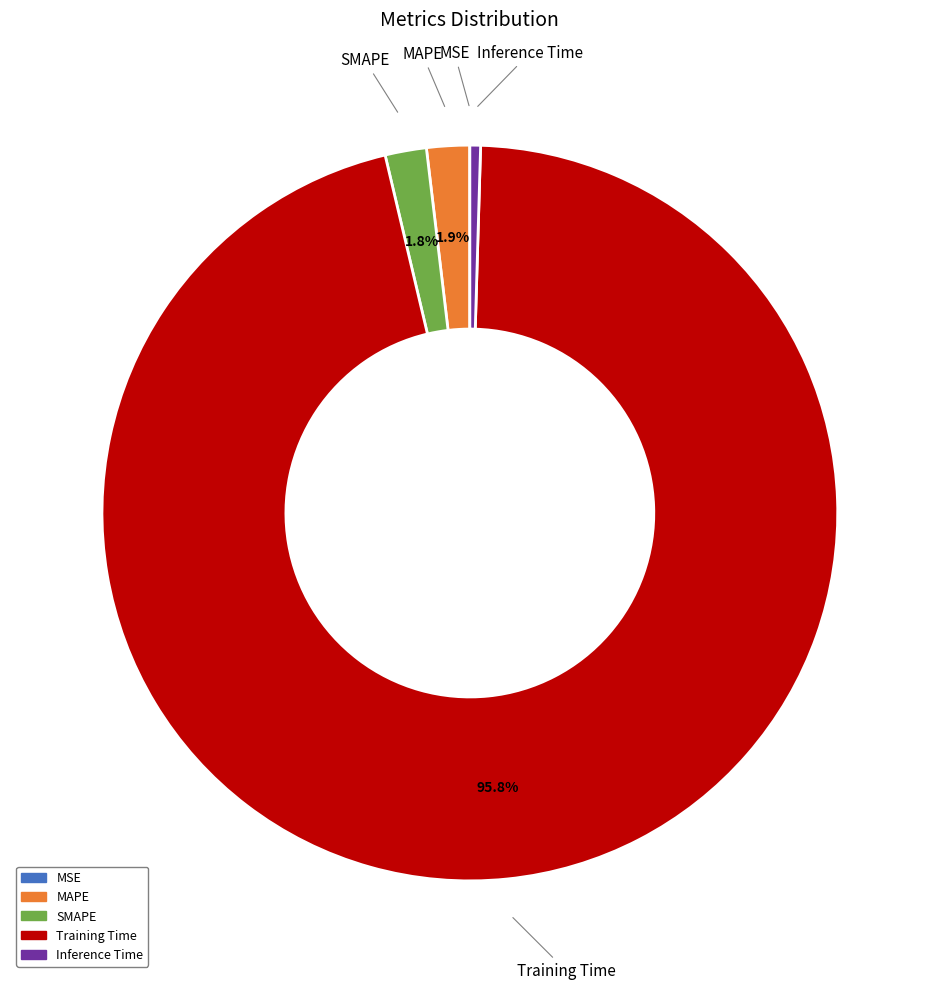

To the nearest percent, what is the average slice percentage?

20%